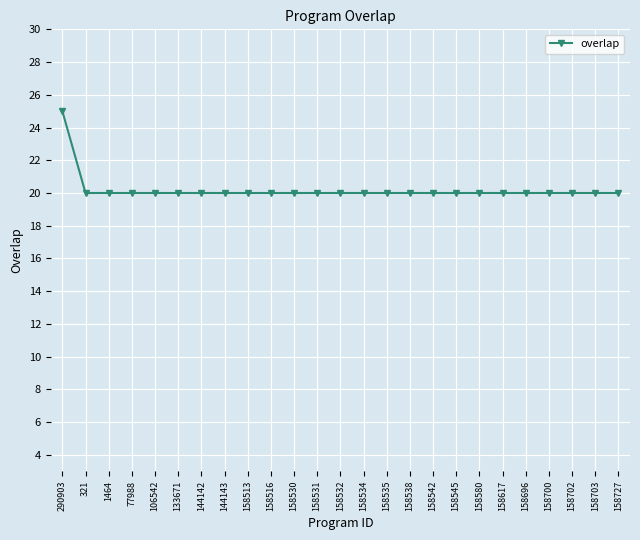

Reading left to right, list all the values displayed in this chart.

25	20	20	20	20	20	20	20	20	20	20	20	20	20	20	20	20	20	20	20	20	20	20	20	20